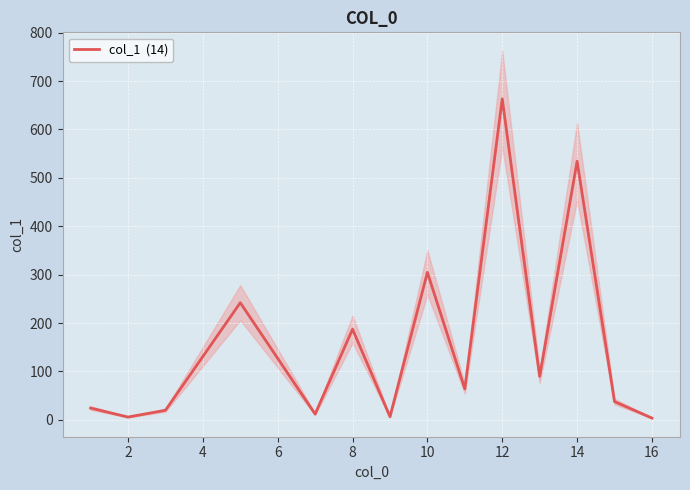

What is the sum of all values?

2195.3